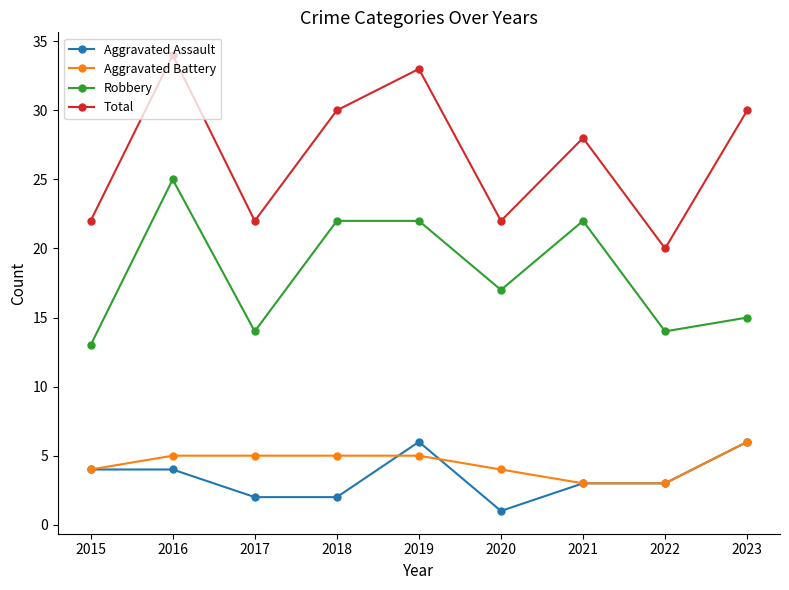

Count the number of data series in this chart.

4